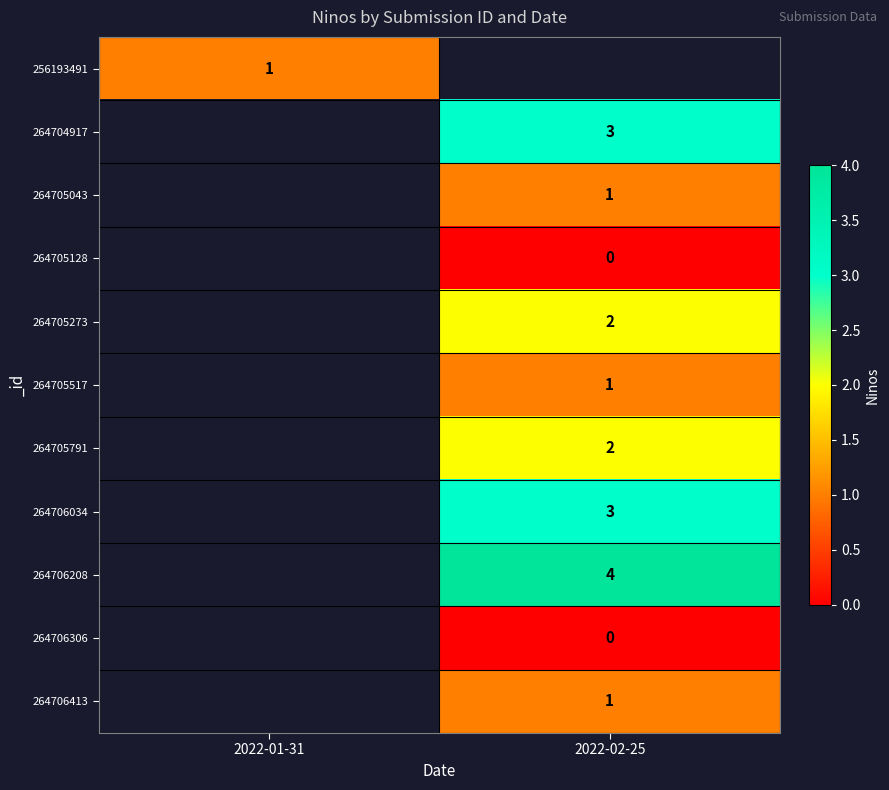

Between 2022-02-25 and 2022-01-31, which is larger?

2022-01-31